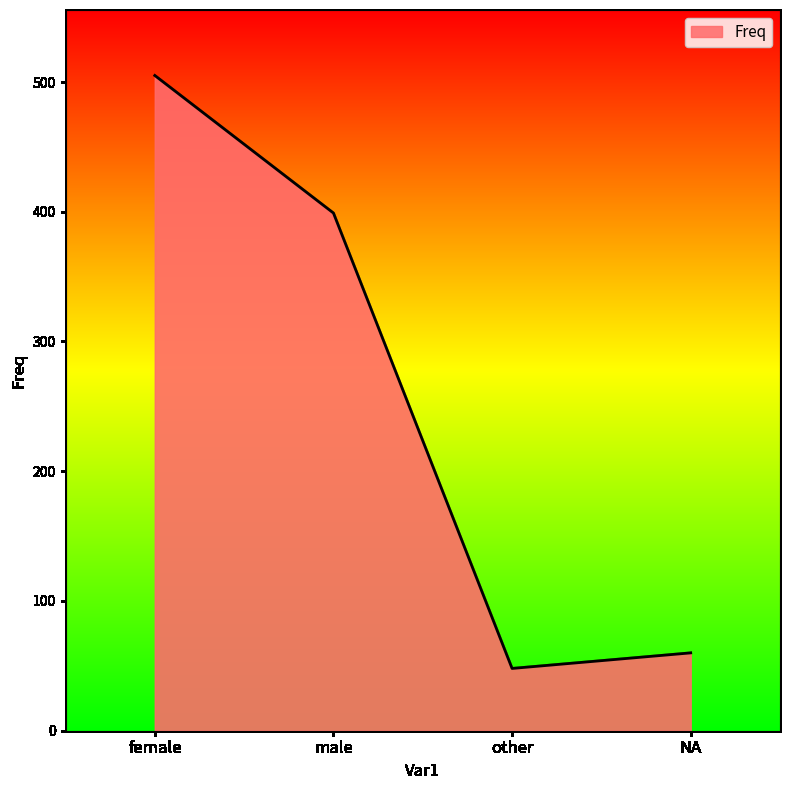

Which has a higher value, male or NA?

male